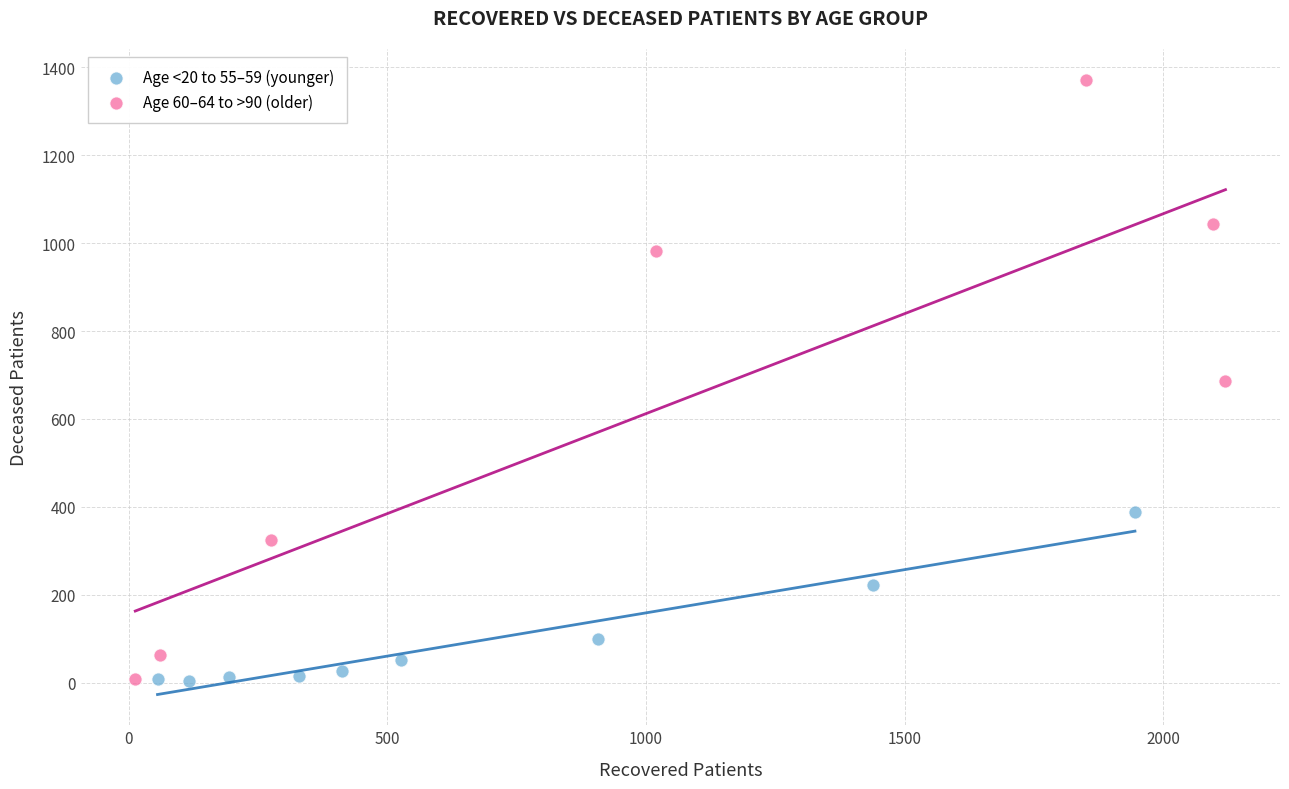

Which series has the widest spread of Y values?

Age 60–64 to >90 (older)